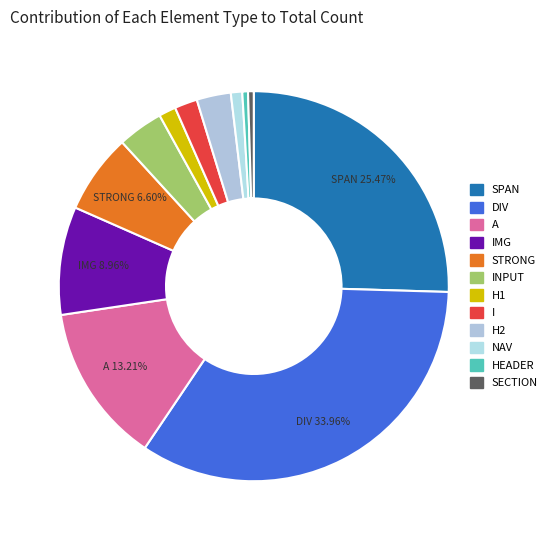

To the nearest percent, what is the difference between the largest and smallest slice percentages?

33%